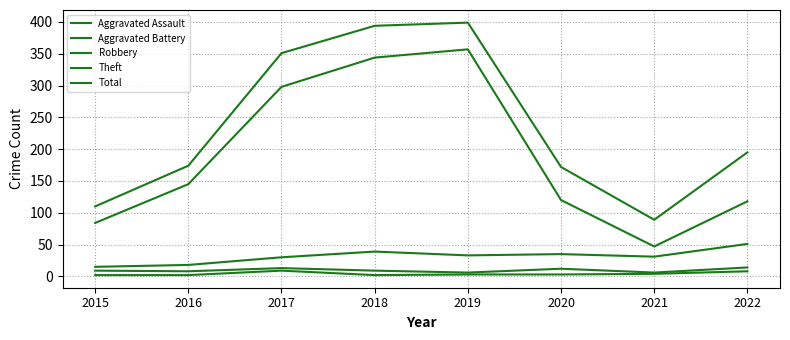

Where is the first local minimum for Robbery?

2019